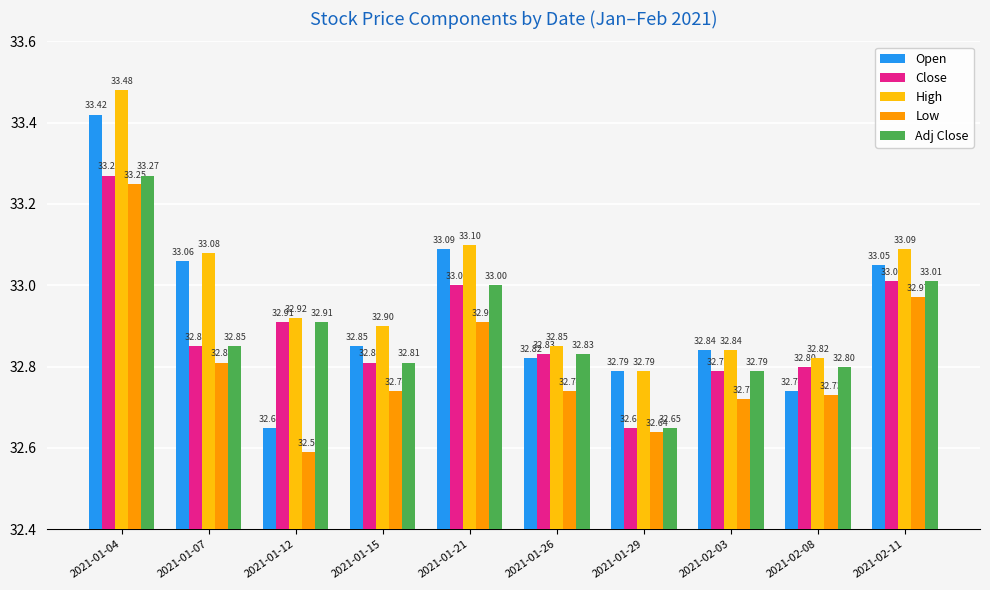

What is the average value of the Adj Close series?

32.9